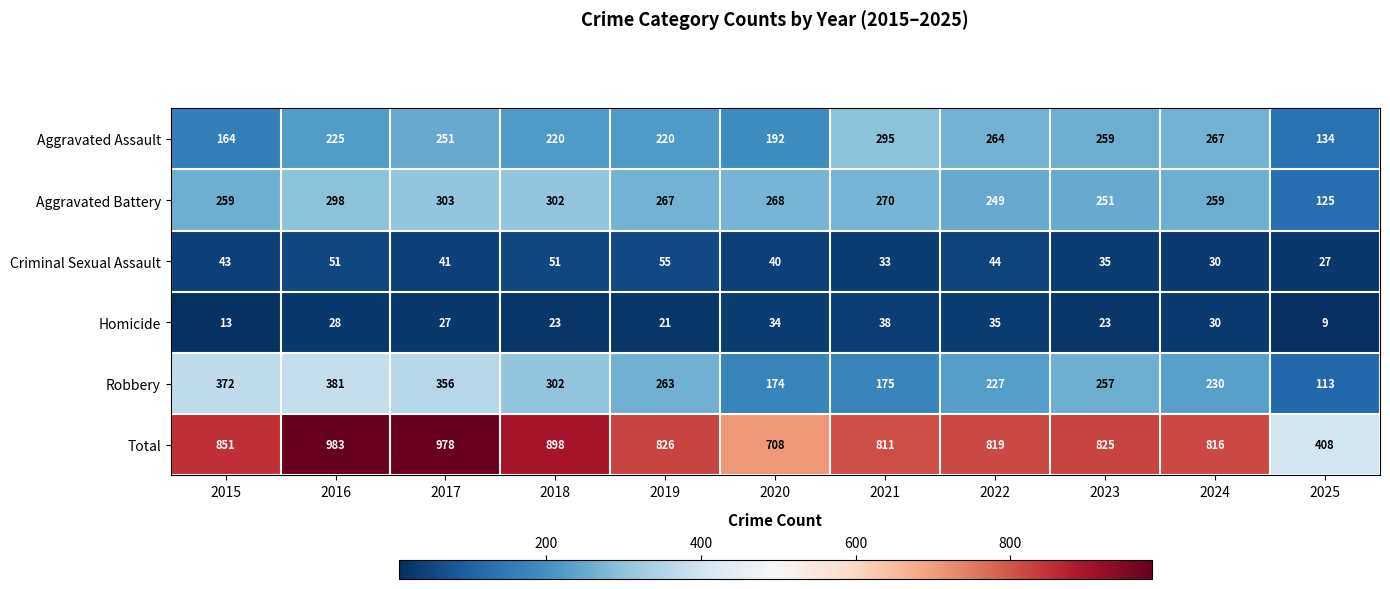

List the series in order of their peak value, highest first.

Total, Robbery, Aggravated Battery, Aggravated Assault, Criminal Sexual Assault, Homicide